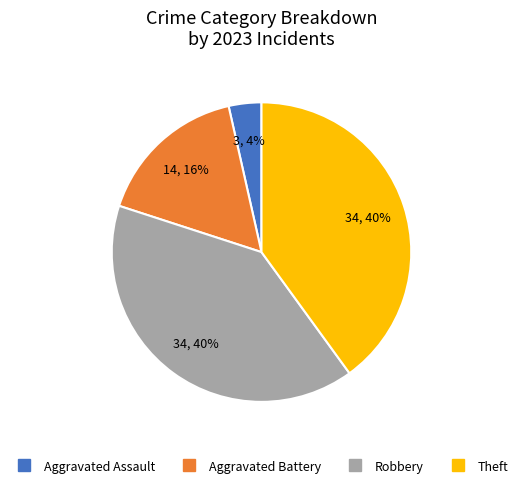

To the nearest percent, what is the average slice percentage?

25%